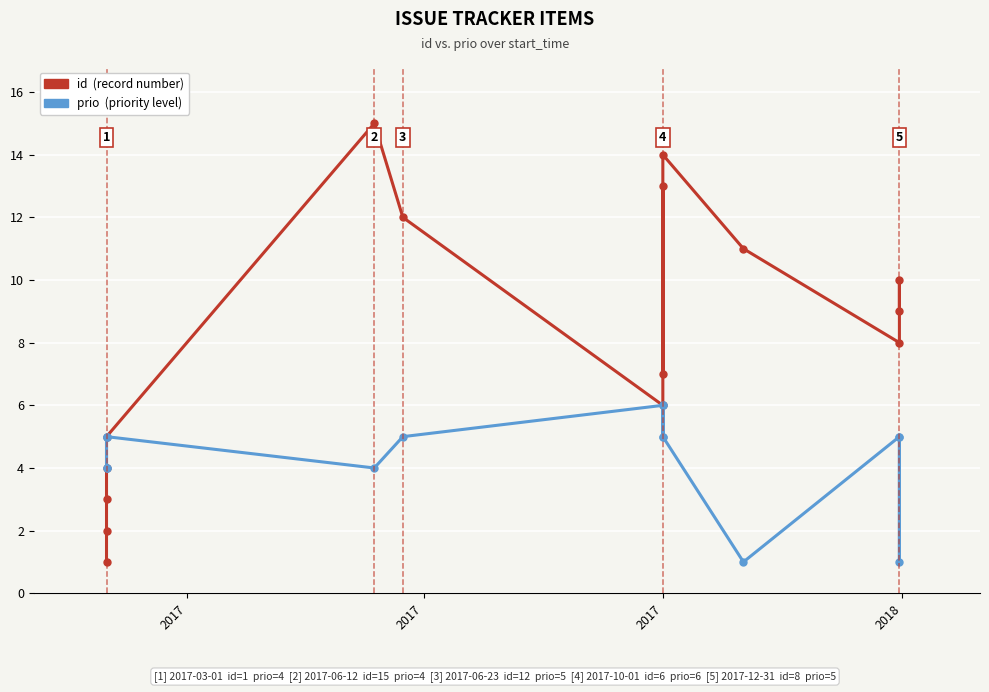

List the series in order of their overall mean, lowest first.

prio (priority level), id (record number)